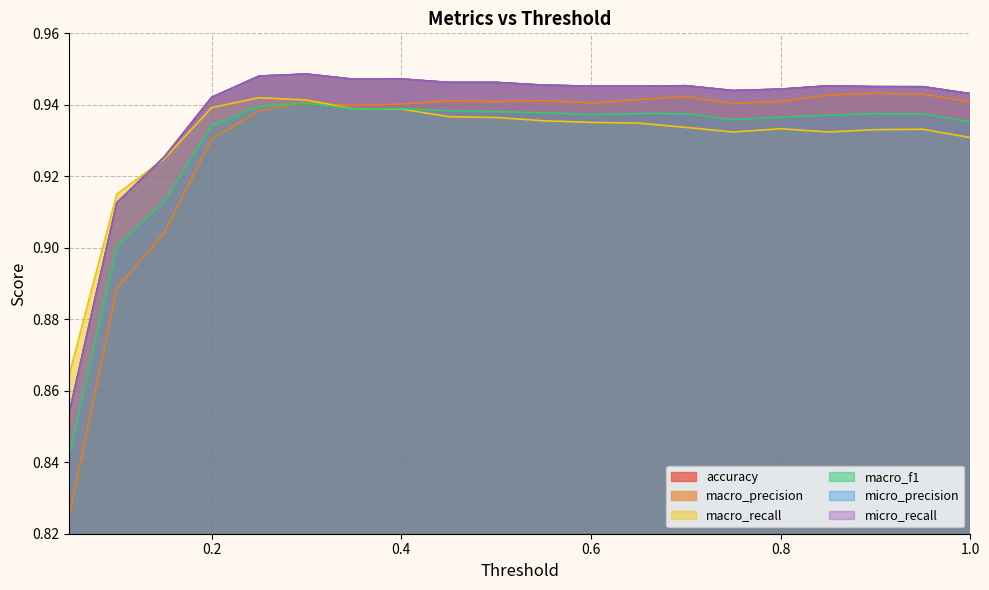

Which category has the highest value in the macro_precision series?

0.9